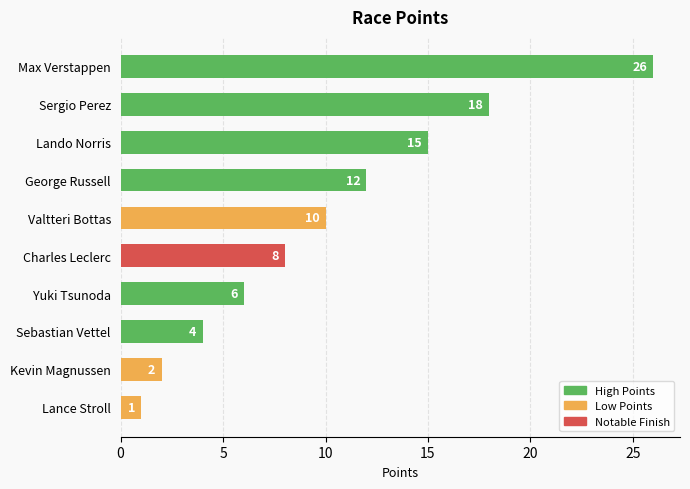

Rank the categories by value from highest to lowest.

Max Verstappen, Sergio Perez, Lando Norris, George Russell, Valtteri Bottas, Charles Leclerc, Yuki Tsunoda, Sebastian Vettel, Kevin Magnussen, Lance Stroll